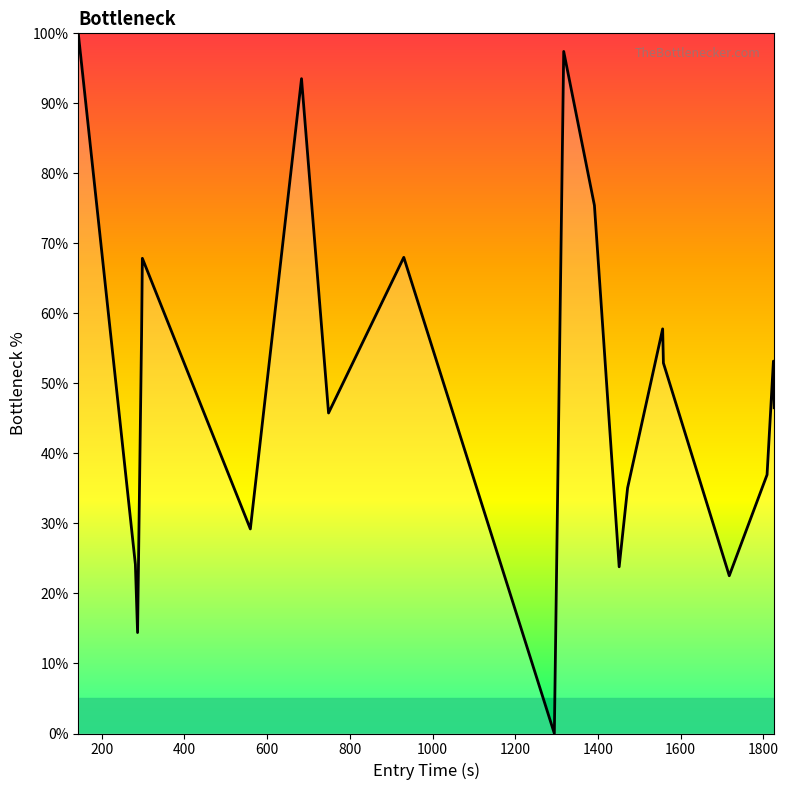

What is the maximum value shown in the chart?

100.0